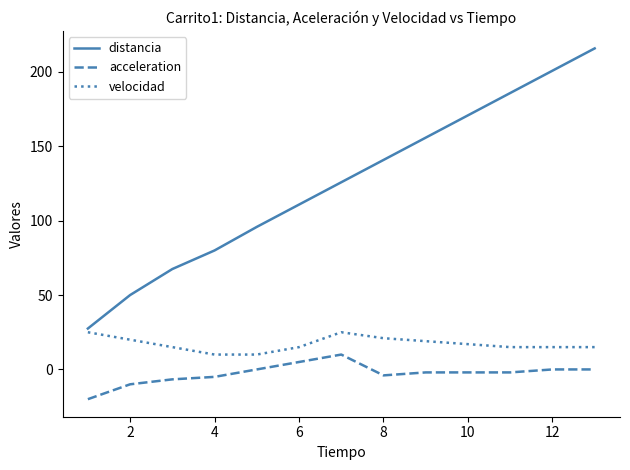

Which series has the largest range (max minus min)?

distancia